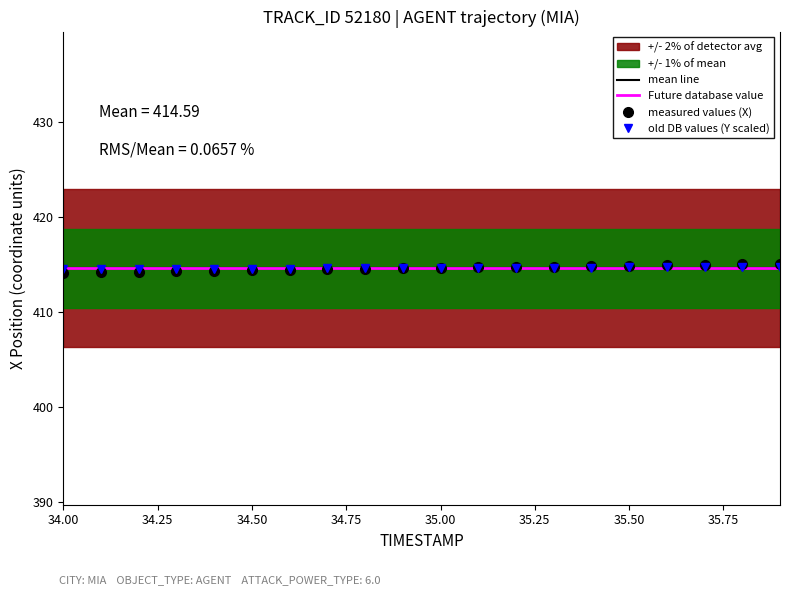

Is it true that mean line equals 414.6 at 34.00?

True